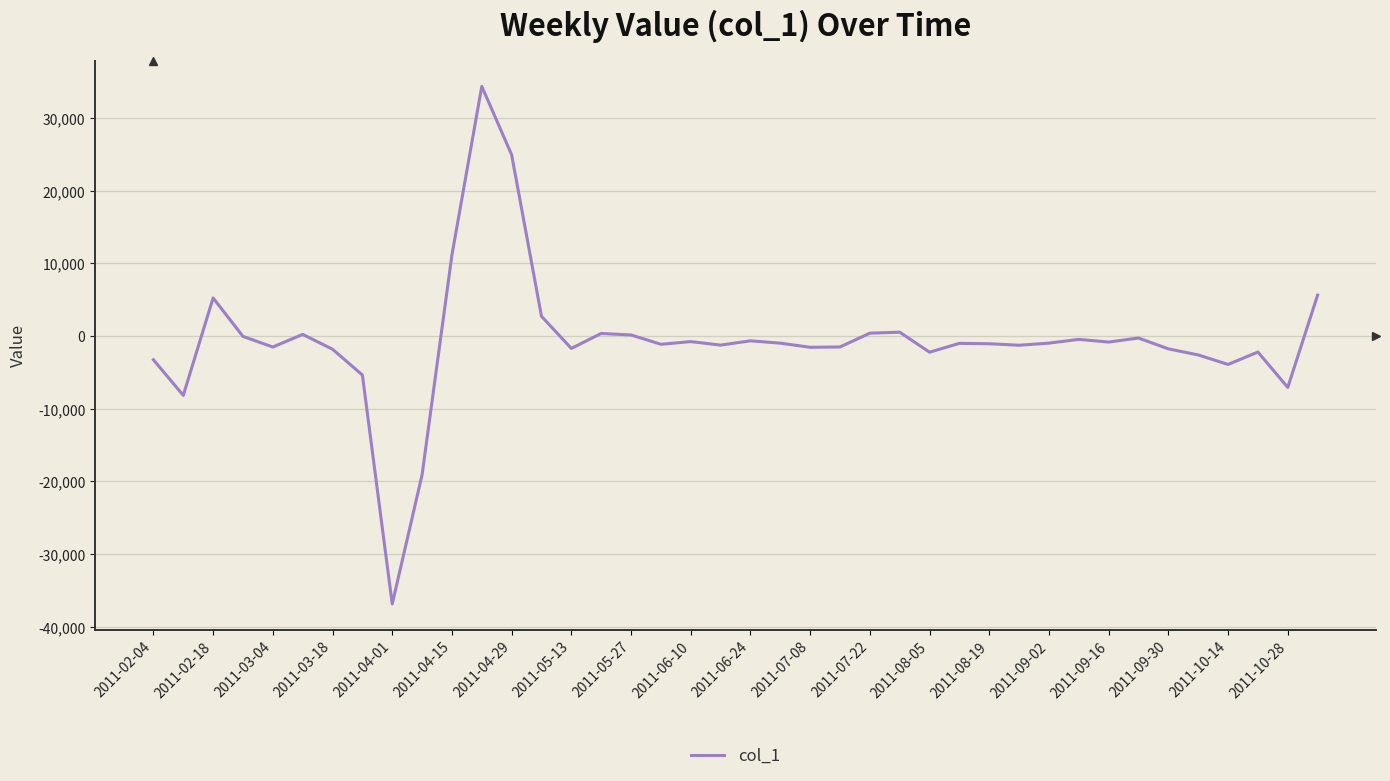

How many lines are shown in the chart?

1